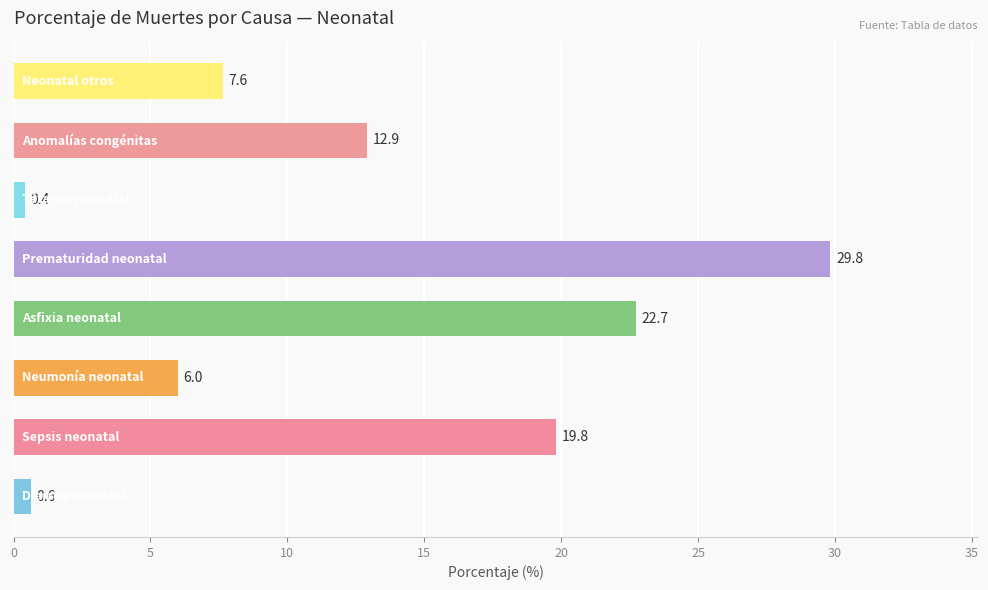

Reading bottom to top, list all the values displayed in this chart.

0.6	19.8	6.0	22.7	29.8	0.4	12.9	7.6